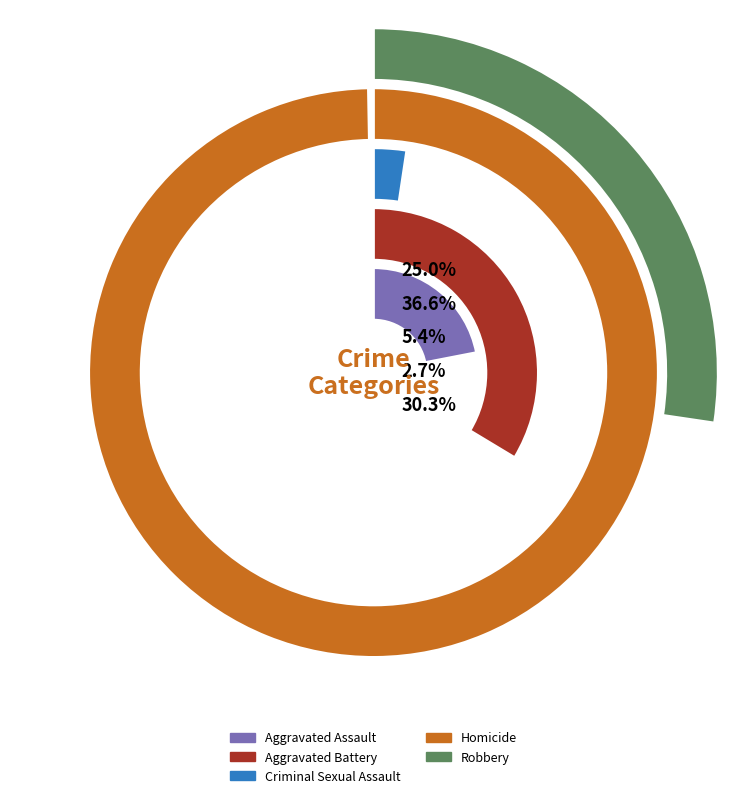

Combined, what portion of the pie is 2 and 7?

20.0%